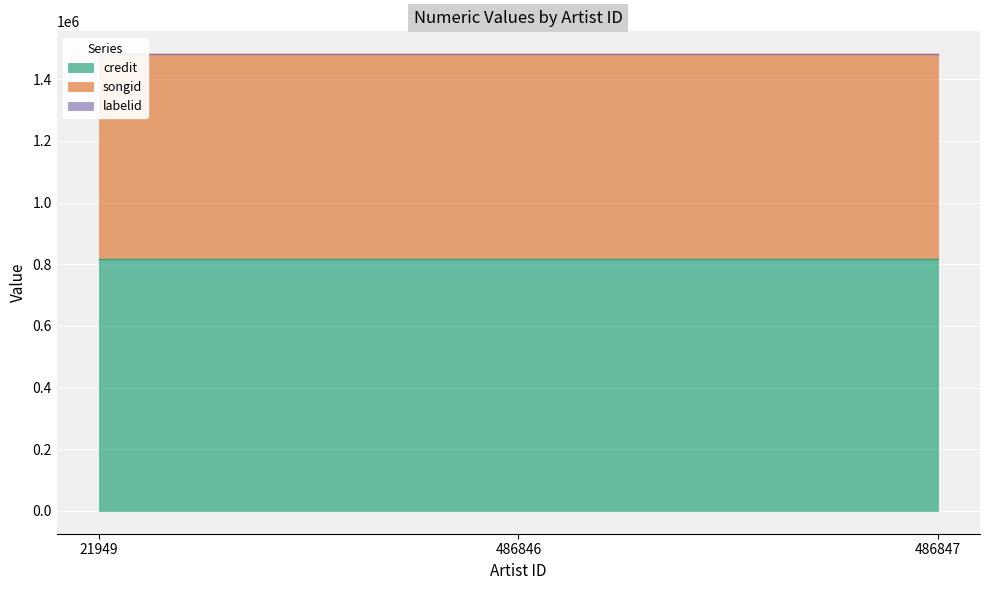

What is the sum of all songid values?

1995858